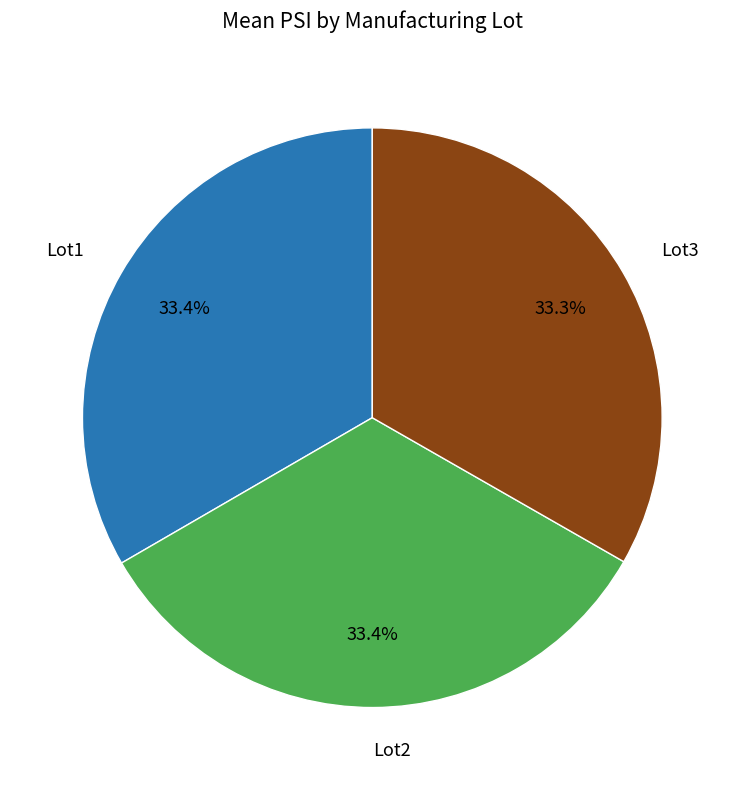

Is there a majority slice in this chart?

No